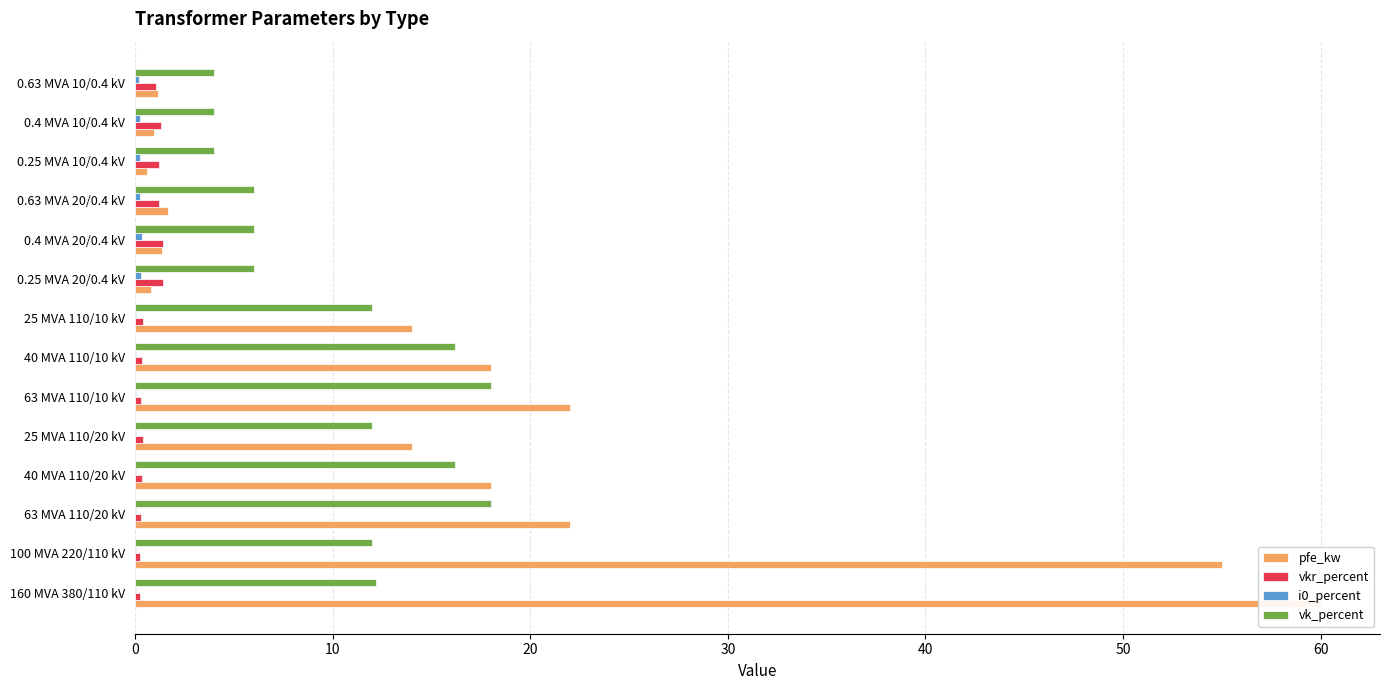

Is it true that i0_percent equals 0.0 at 63 MVA 110/10 kV?

False